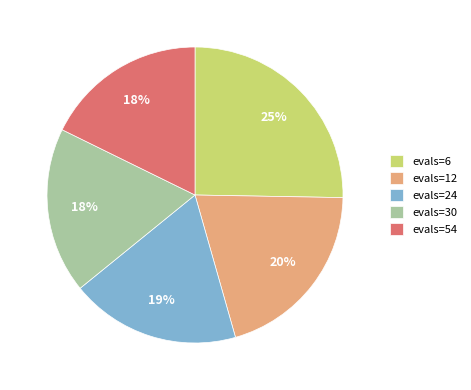

Count the number of slices in the pie.

5